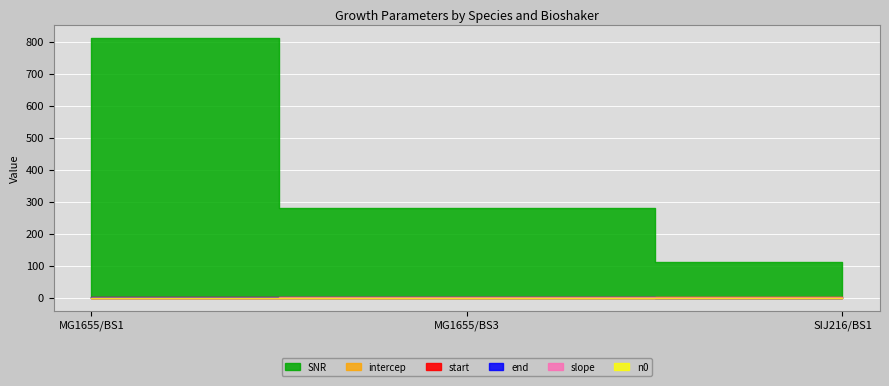

What are all the series names shown in the legend?

start, end, slope, intercep, n0, SNR